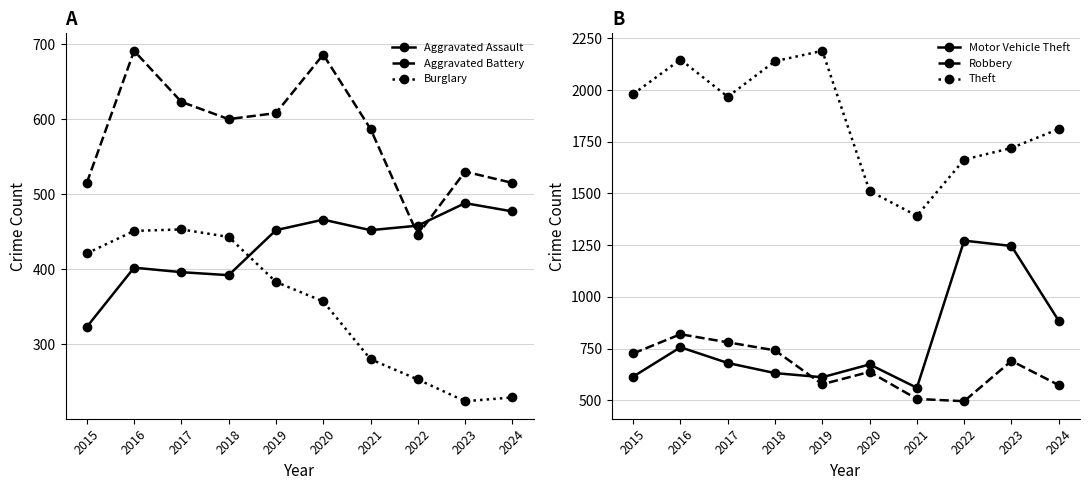

True or false: Theft and Burglary cross at least once.

False